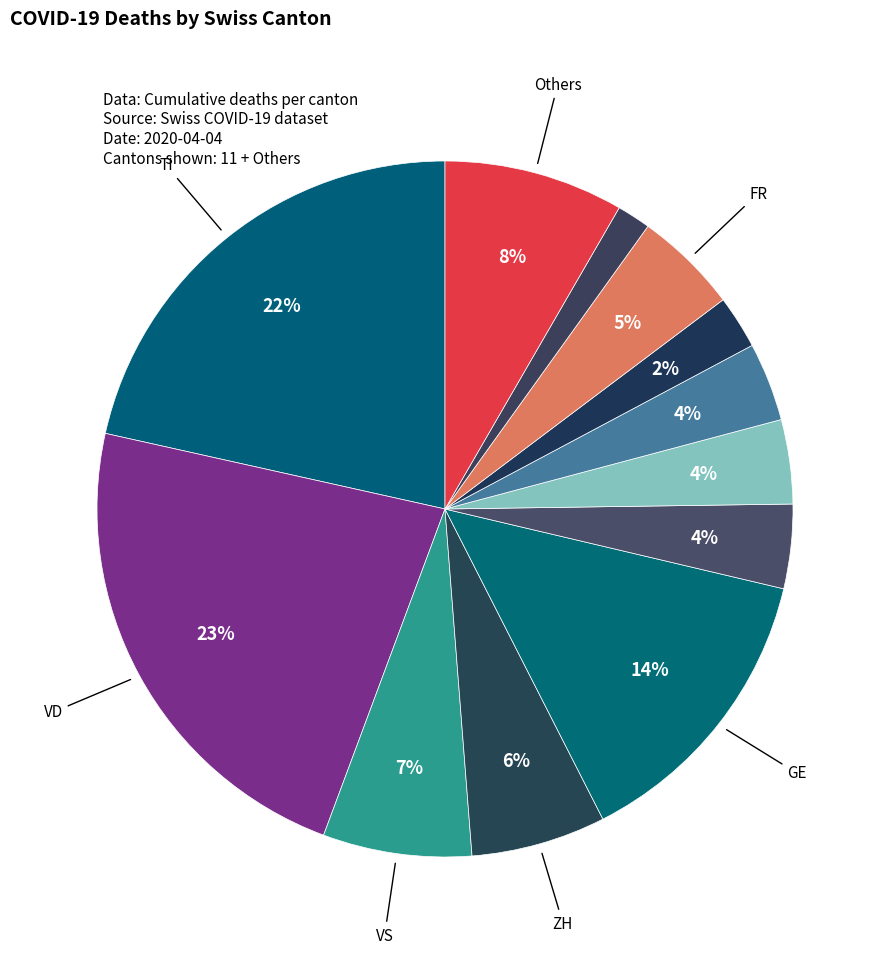

Count the number of slices in the pie.

12